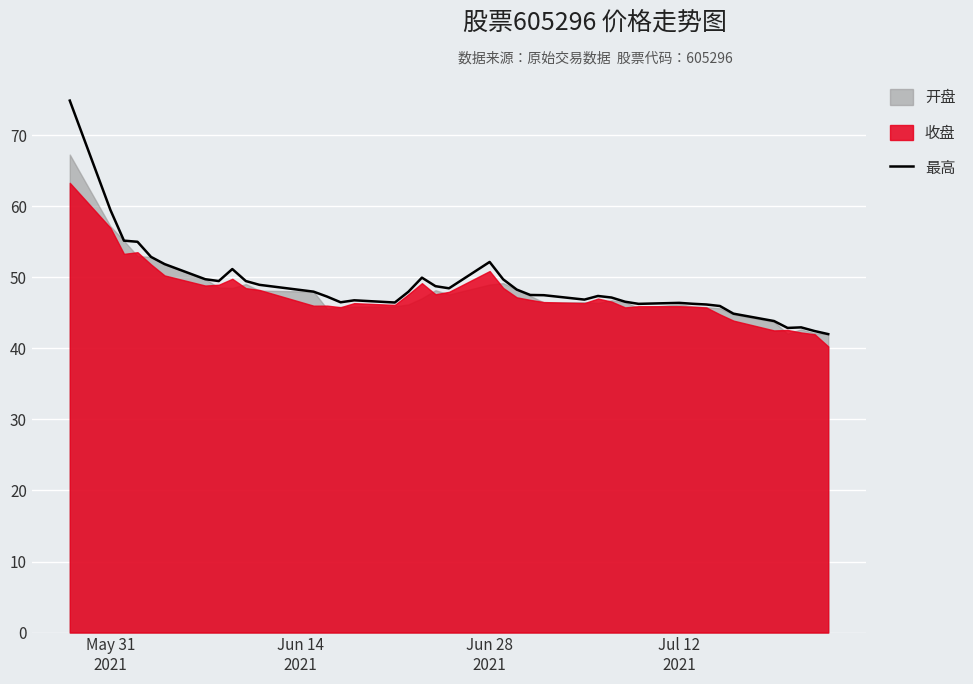

What is the difference between the maximum and minimum values?

32.9